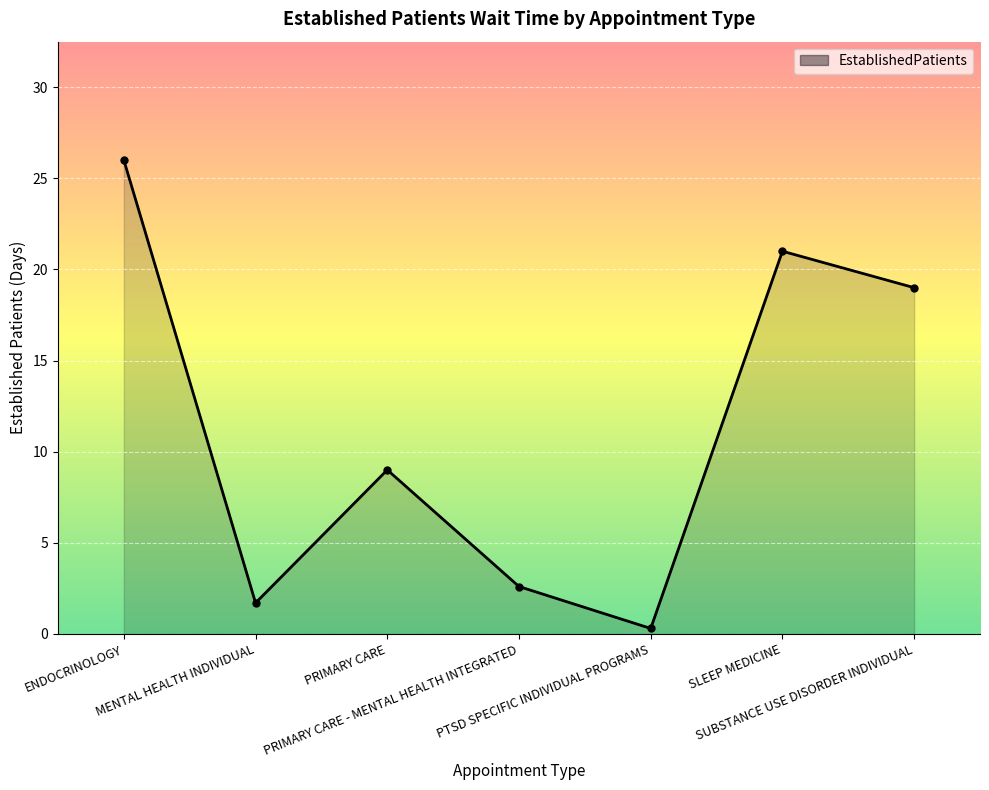

Rank the categories by value from highest to lowest.

ENDOCRINOLOGY, SLEEP MEDICINE, SUBSTANCE USE DISORDER INDIVIDUAL, PRIMARY CARE, PRIMARY CARE - MENTAL HEALTH INTEGRATED, MENTAL HEALTH INDIVIDUAL, PTSD SPECIFIC INDIVIDUAL PROGRAMS